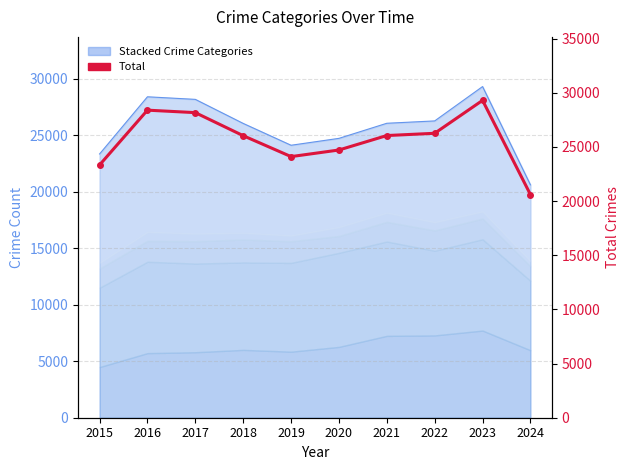

Reading left to right, what are all the values shown in this chart?

23336	28395	28167	26039	24107	24717	26052	26260	29300	20605